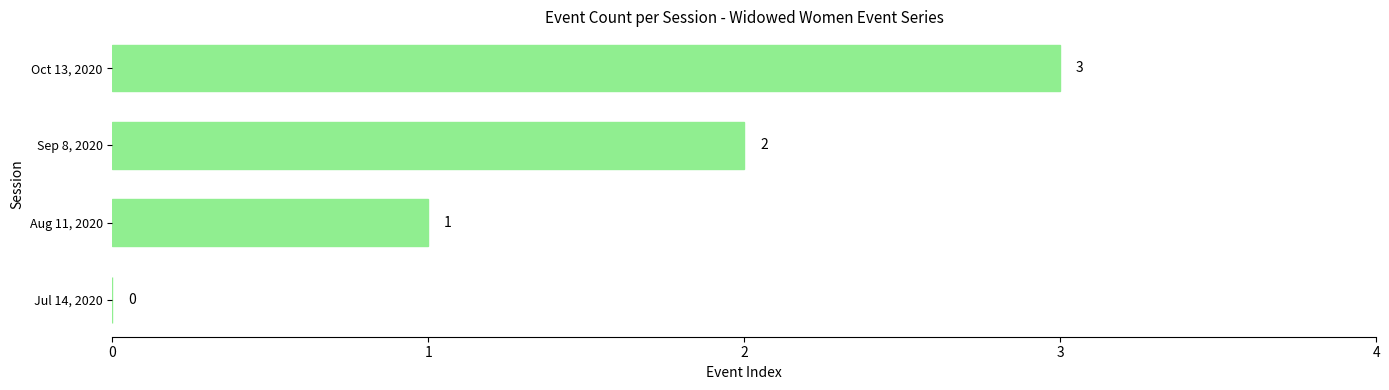

Which category has the highest value across all series?

Oct 13, 2020